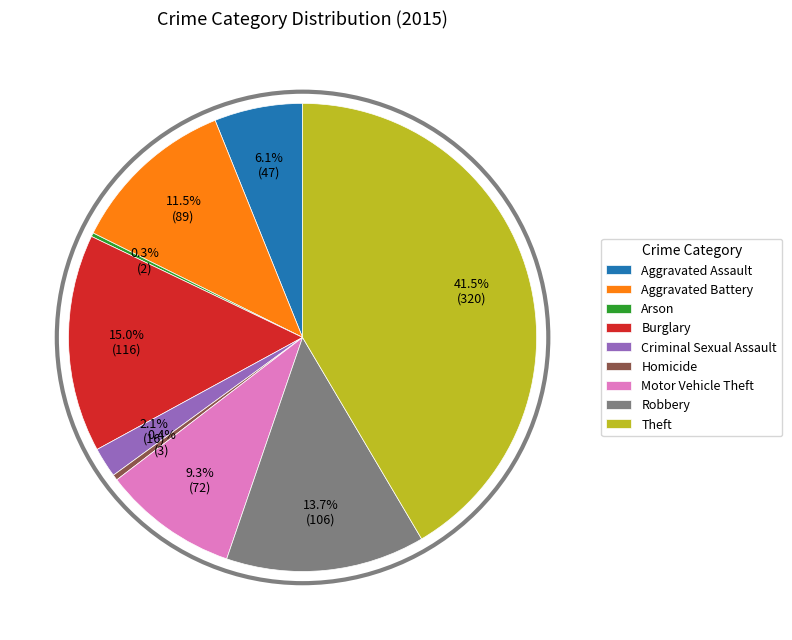

Which category has the biggest portion of the pie?

Theft